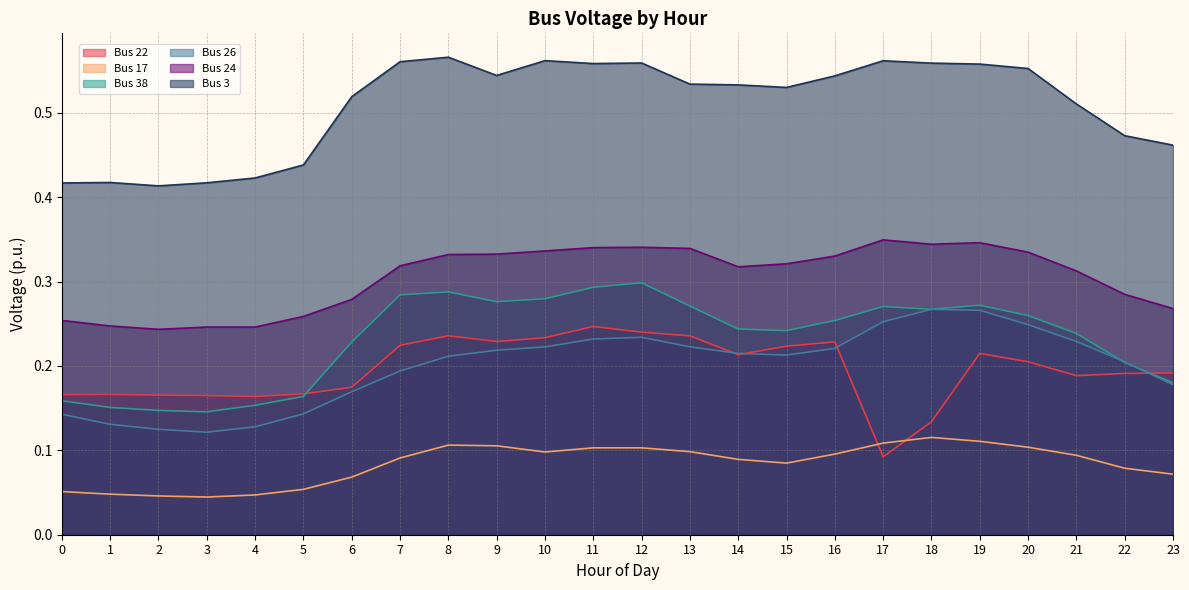

What value does the Bus 26 series have at 3?

0.1